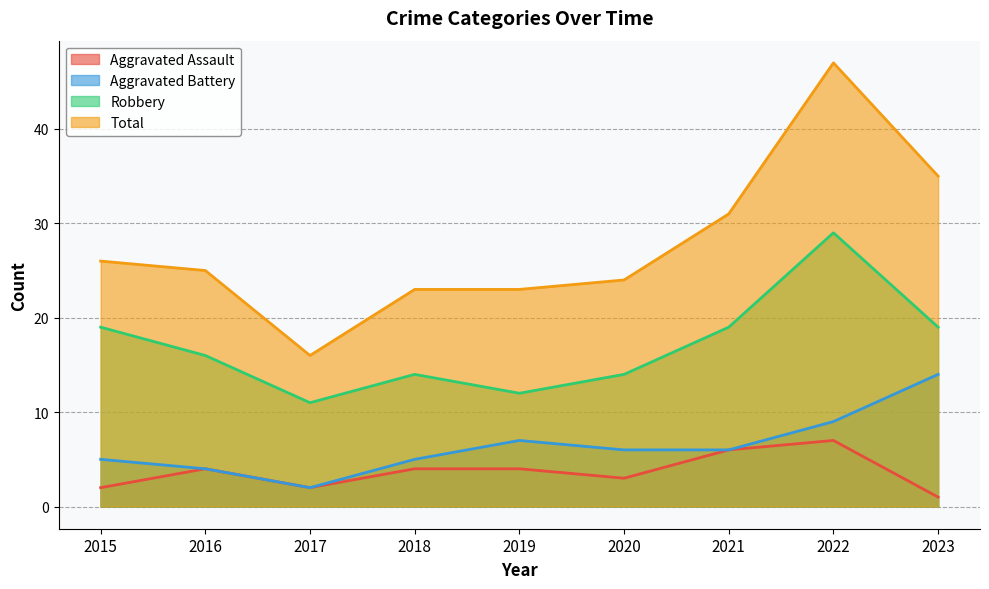

Which series has the widest spread of values?

Total